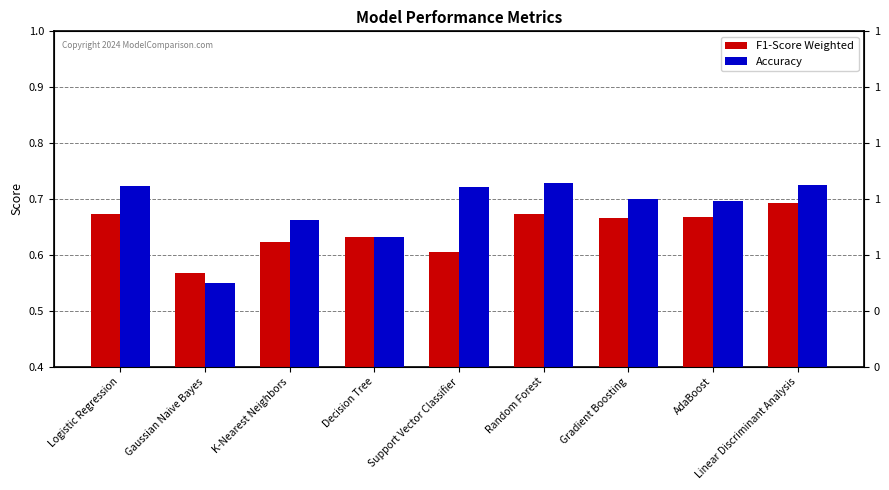

What is the label of the 4th bar from the left?

Decision Tree